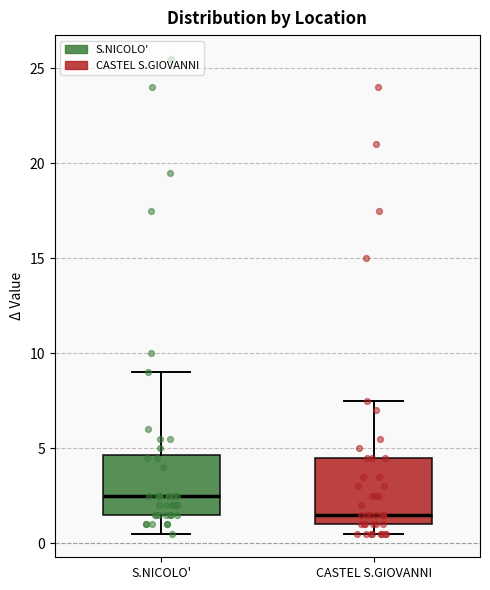

Where does the upper whisker of the box for S.NICOLO' end on the y-axis? The values are not printed on the chart, so give them approximately, as read against the axis.

9.0